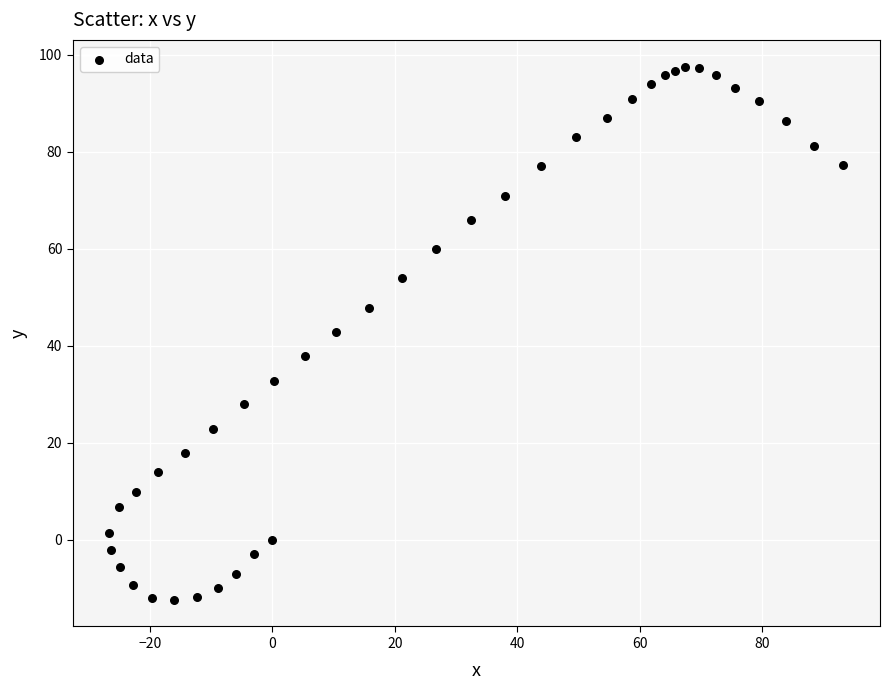

What is the range of X values (max minus min)?

119.8